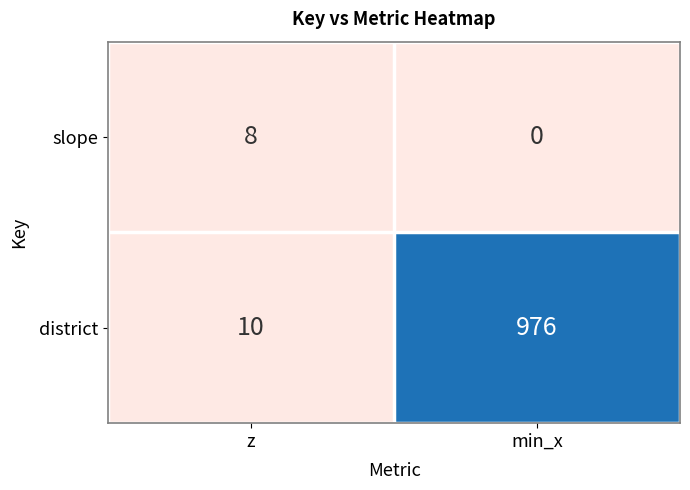

Rank the series at min_x from lowest to highest value.

slope, district